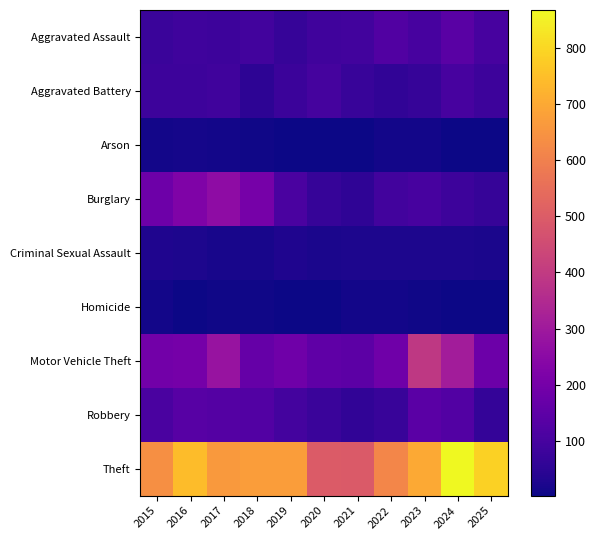

Rank the series by their maximum value, from lowest to highest.

Homicide, Arson, Criminal Sexual Assault, Aggravated Battery, Aggravated Assault, Robbery, Burglary, Motor Vehicle Theft, Theft